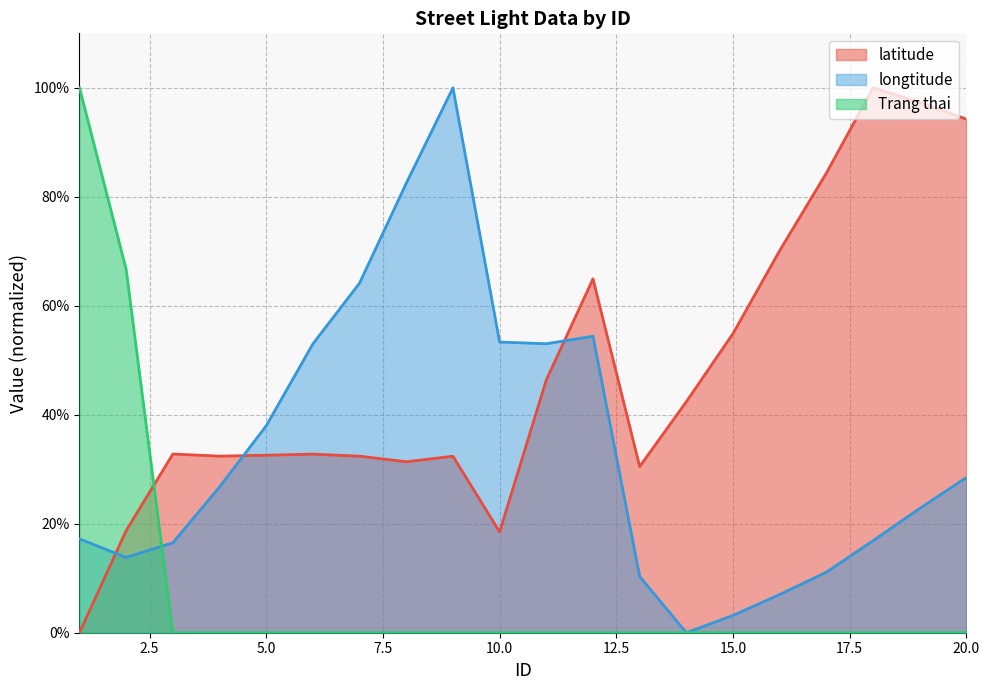

The value of latitude at 19 is 97.3. True or false?

True